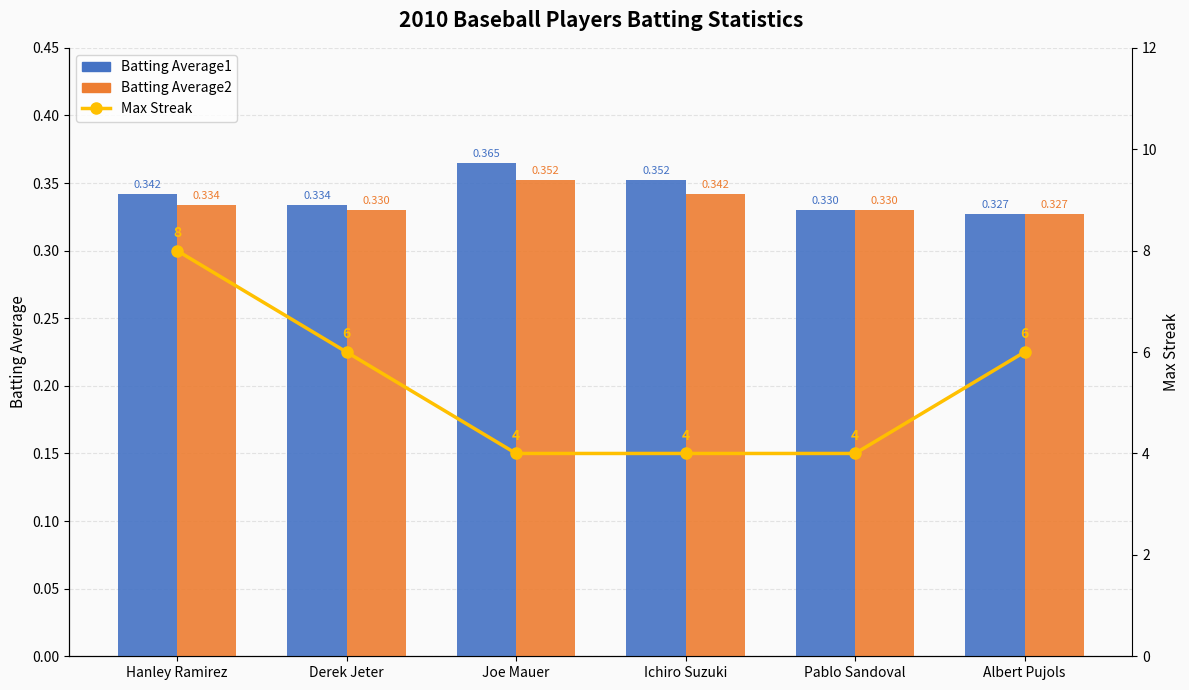

What is the label of the 2nd bar from the right?

Pablo Sandoval